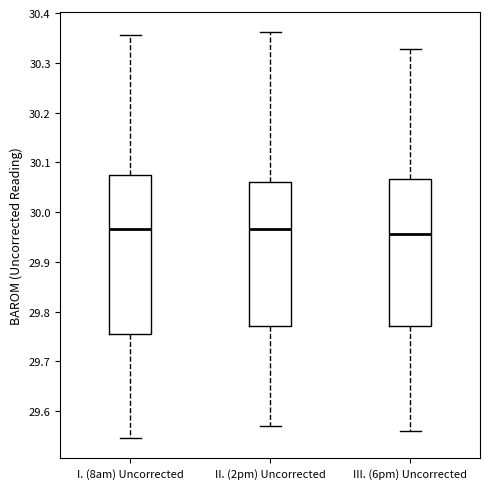

Which box is the tallest, from its lower edge to its upper edge?

I. (8am) Uncorrected